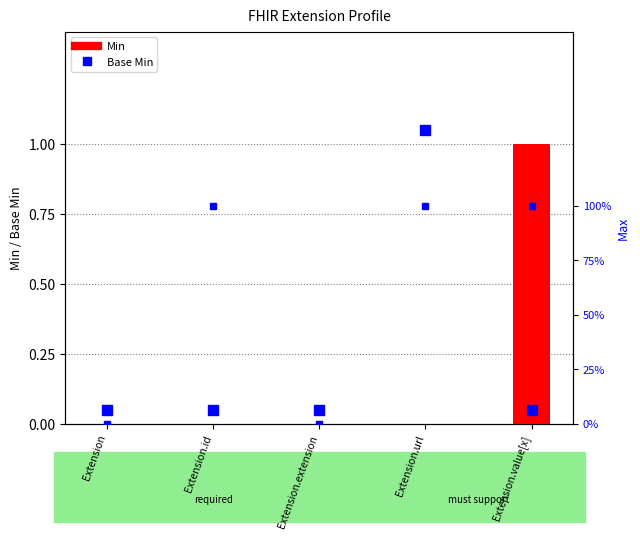

Are the bars horizontal?

No